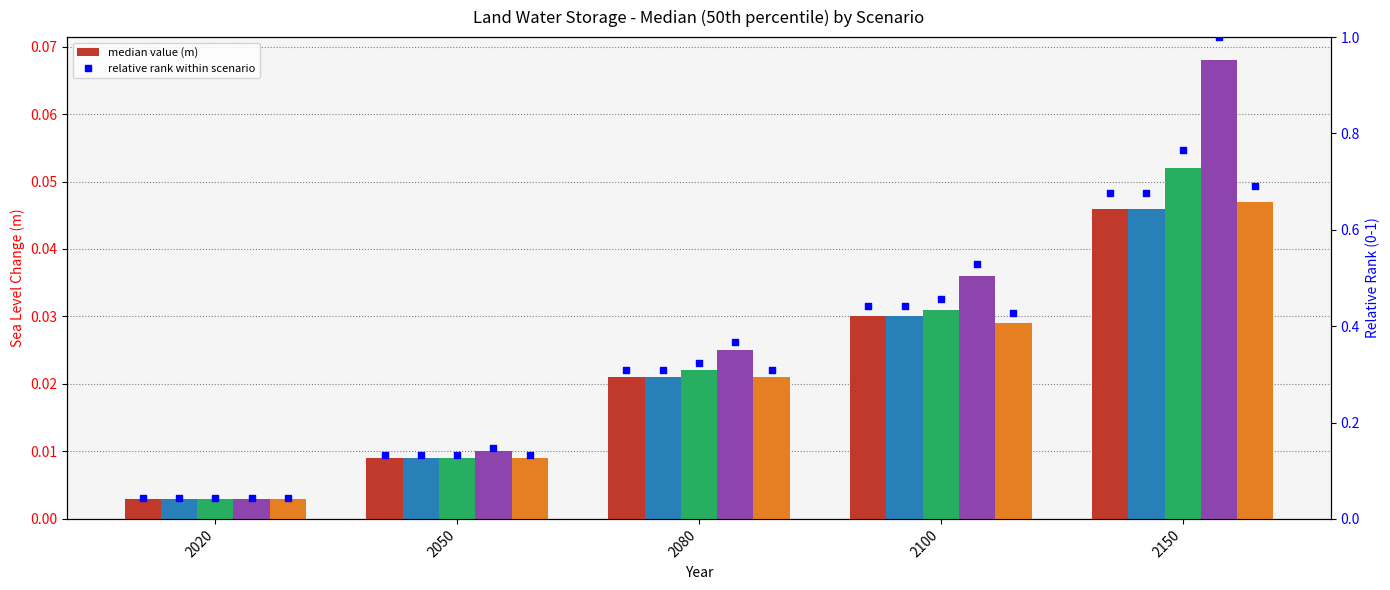

Which series has the largest Y range (max minus min)?

ssp370